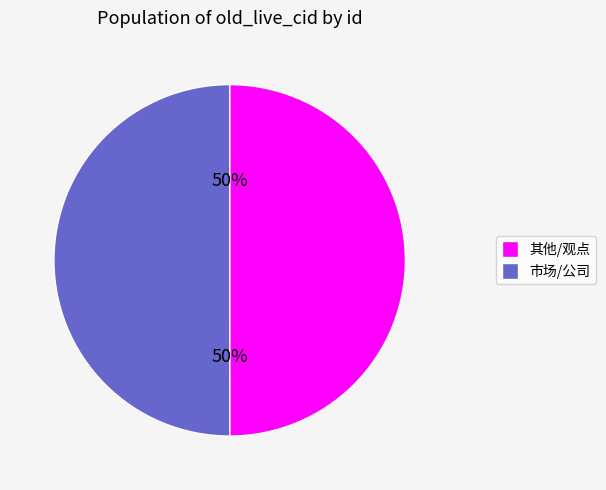

To the nearest percent, what is the average slice percentage?

50%